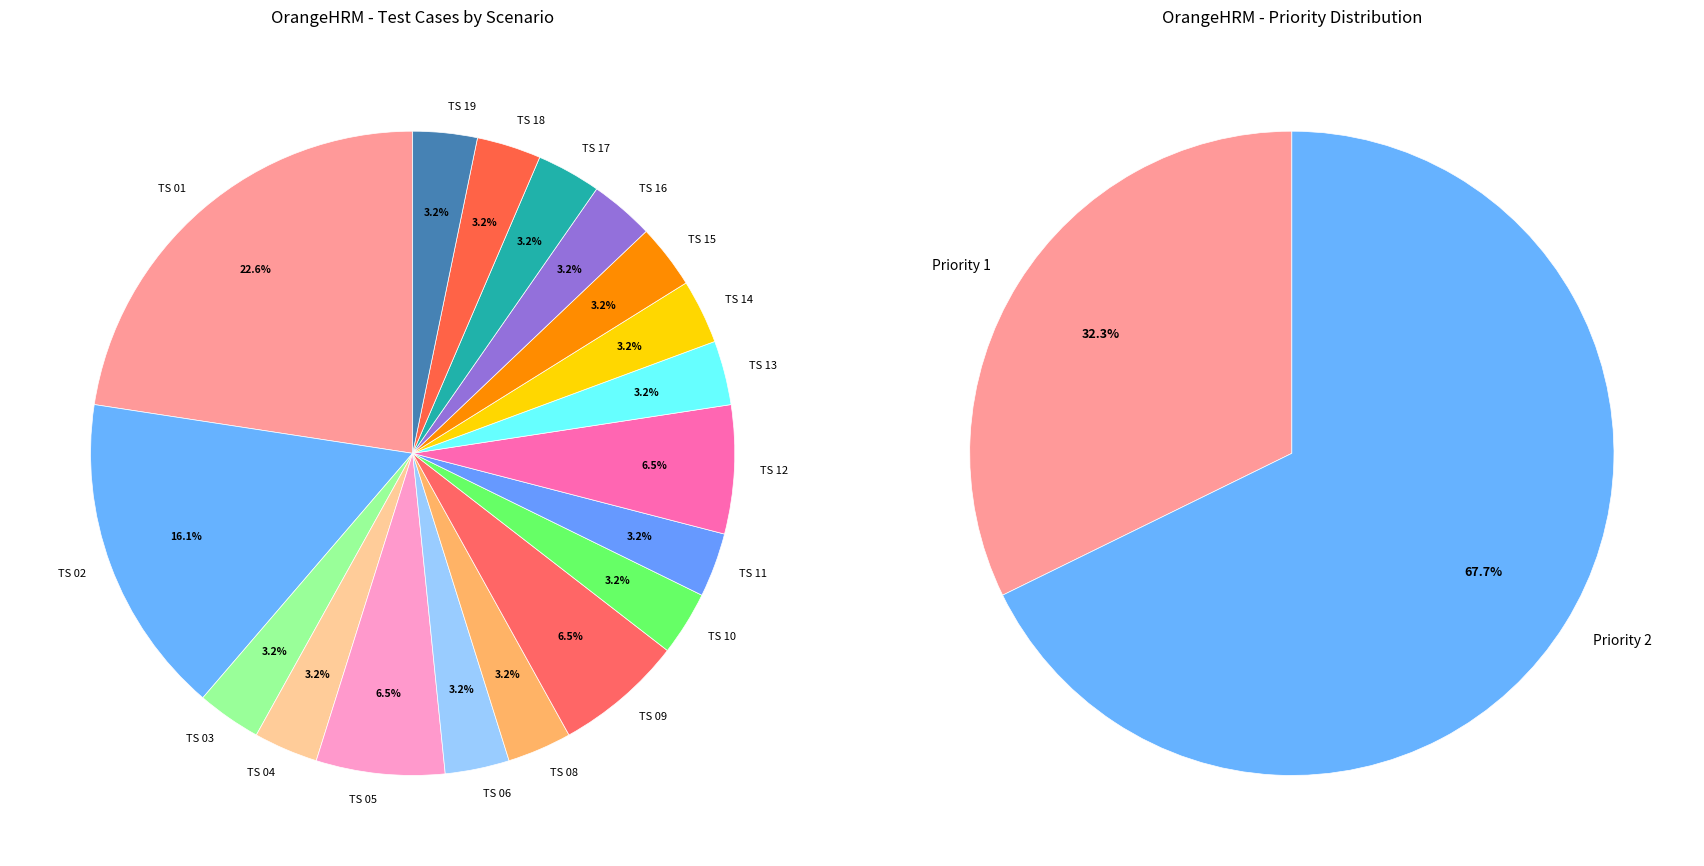

To the nearest percent, what is the combined percentage of TS 09 and TS 08?

10%